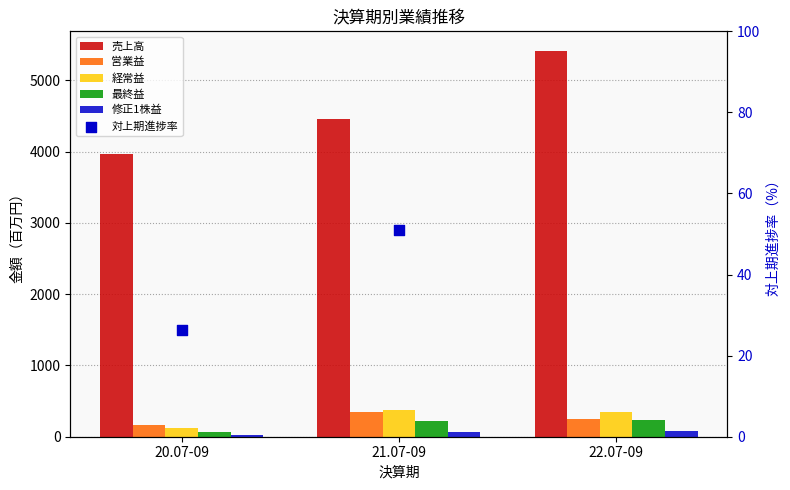

At how many categories does at least one series exceed 610?

3